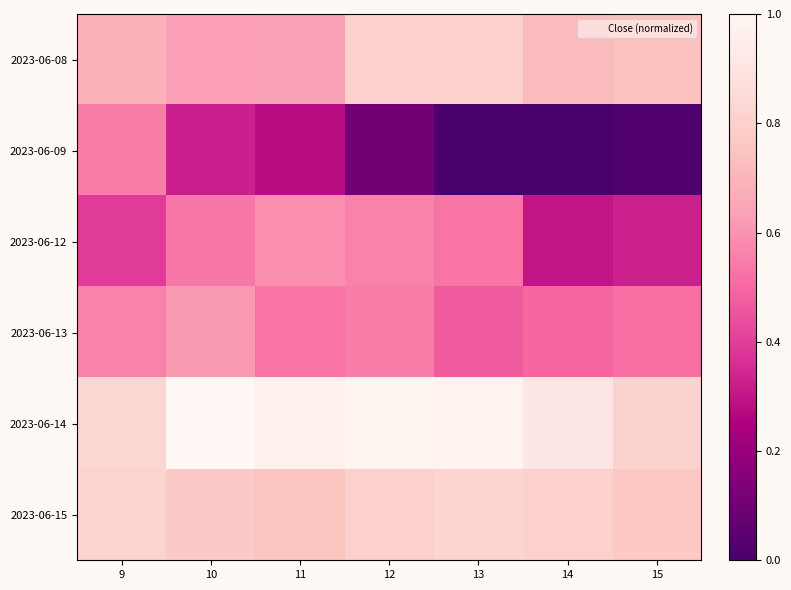

Reading left to right, what are all the values shown in this chart?

2023-06-08: 9=0.7	10=0.6	11=0.6	12=0.8	13=0.8	14=0.7	15=0.7
2023-06-09: 9=0.5	10=0.3	11=0.3	12=0.1	13=0.0	14=0.0	15=0.0
2023-06-12: 9=0.4	10=0.5	11=0.6	12=0.6	13=0.5	14=0.3	15=0.3
2023-06-13: 9=0.6	10=0.6	11=0.5	12=0.5	13=0.5	14=0.5	15=0.5
2023-06-14: 9=0.8	10=1.0	11=1.0	12=1.0	13=1.0	14=0.9	15=0.8
2023-06-15: 9=0.8	10=0.8	11=0.7	12=0.8	13=0.8	14=0.8	15=0.8